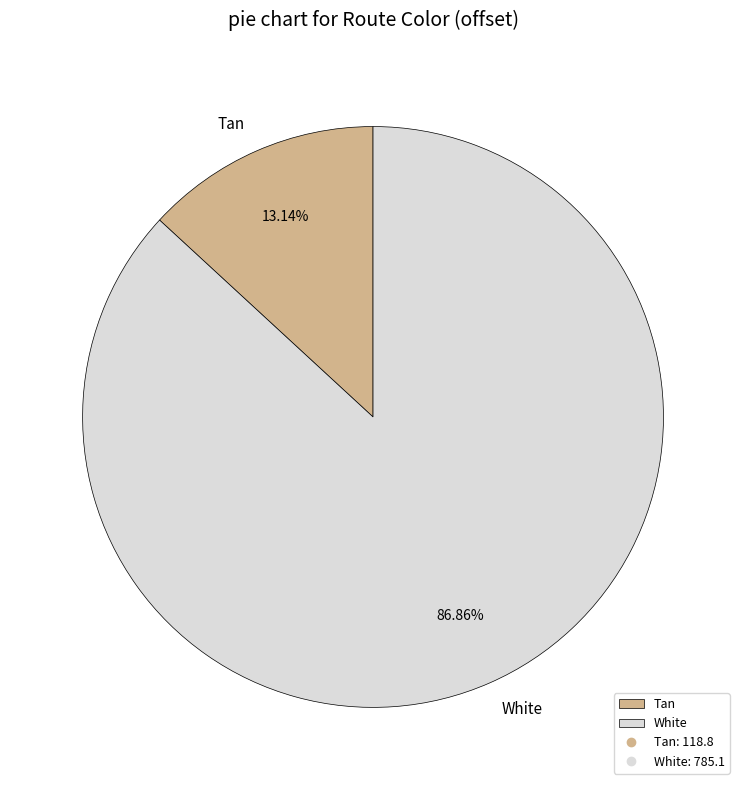

Combined, do White and Tan account for over 50%?

Yes